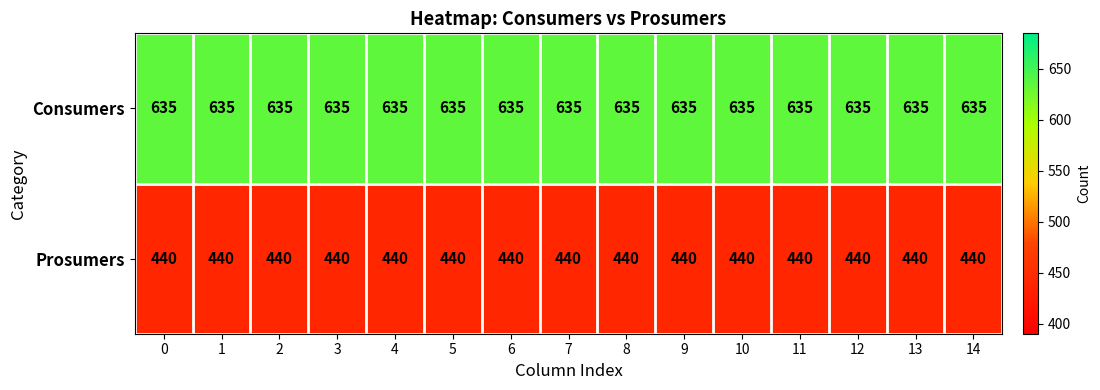

What is the maximum value shown in the chart?

635